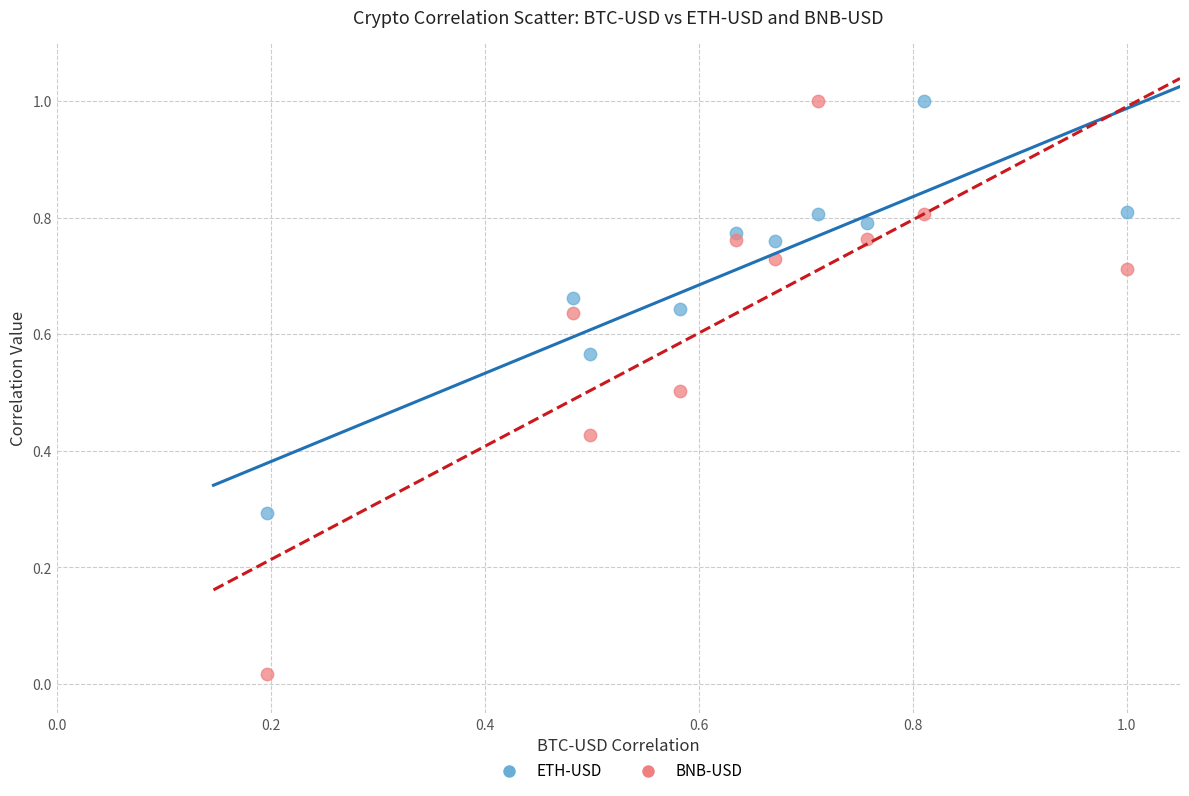

Which series contains the lowest Y value?

BNB-USD